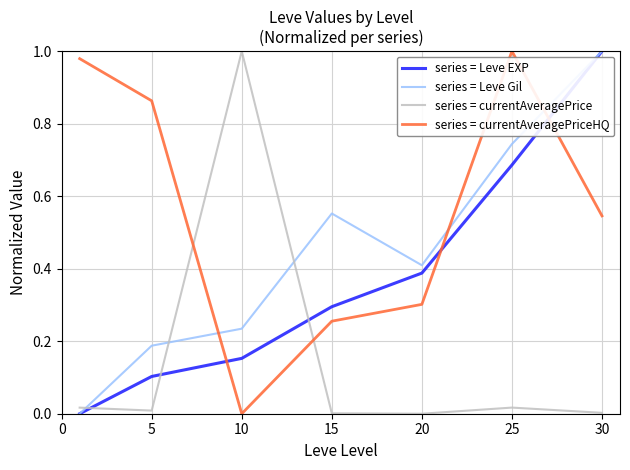

Which series has the largest total across all categories?

series = currentAveragePriceHQ